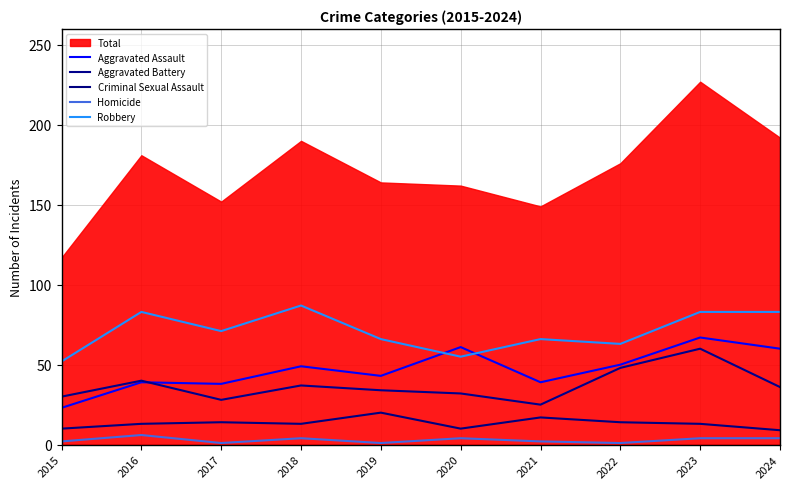

True or false: Robbery has a value of 83 at 2023.

True